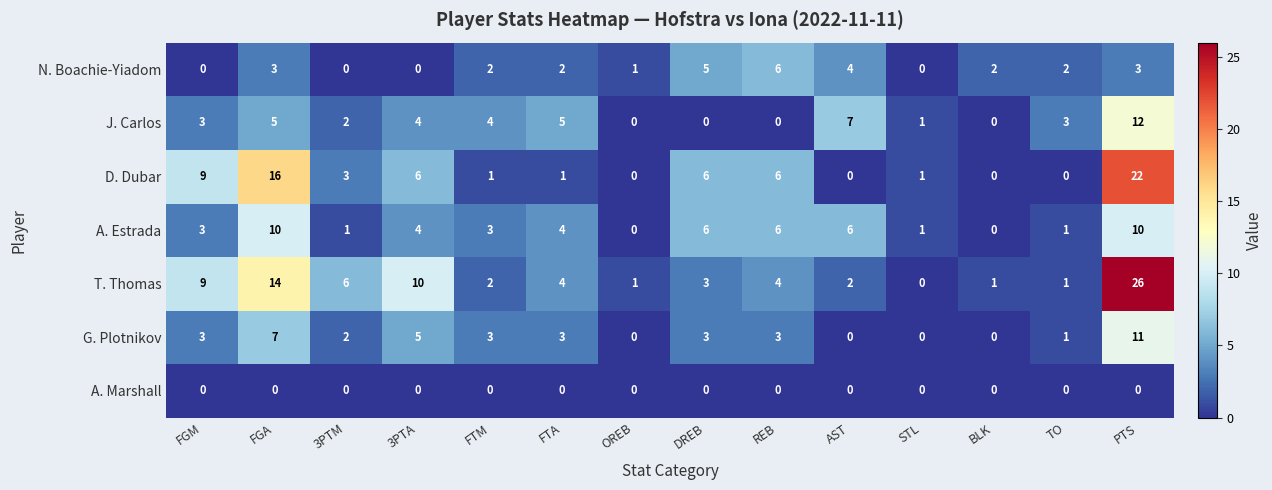

At which category does the chart reach its peak across all series?

PTS